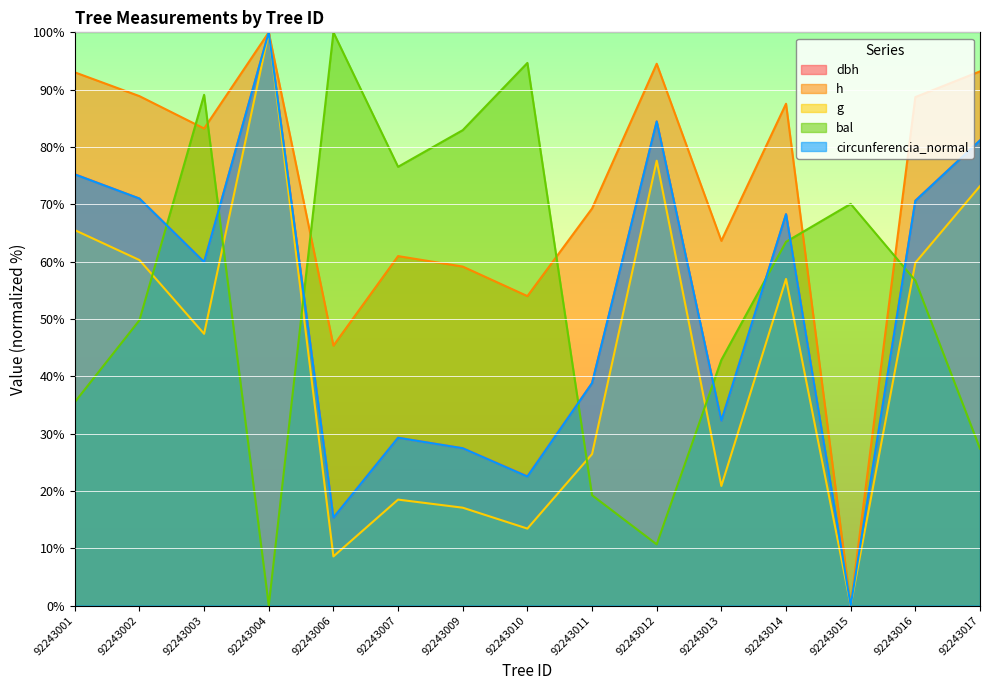

What value does the g series have at 92243011?

26.4